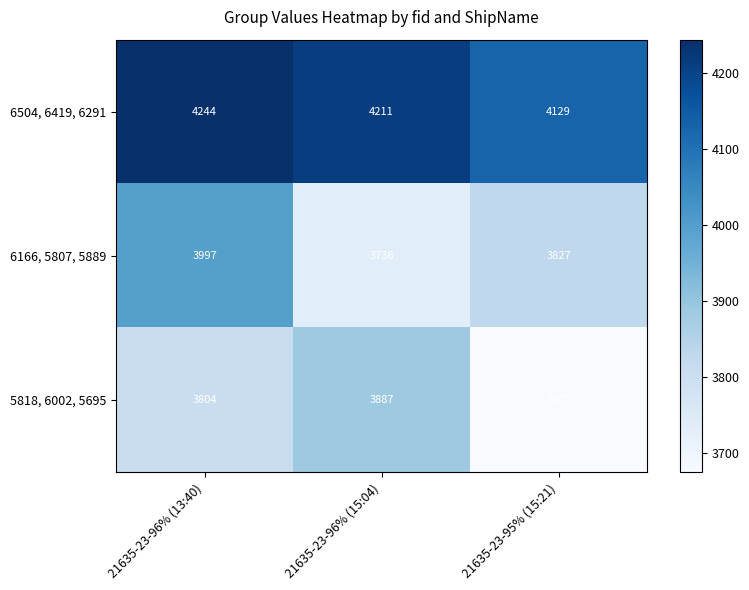

Reading left to right, list all the values displayed in this chart.

6504, 6419, 6291: 21635-23-96% (13:40)=4244	21635-23-96% (15:04)=4211	21635-23-95% (15:21)=4129
6166, 5807, 5889: 21635-23-96% (13:40)=3997	21635-23-96% (15:04)=3736	21635-23-95% (15:21)=3827
5818, 6002, 5695: 21635-23-96% (13:40)=3804	21635-23-96% (15:04)=3887	21635-23-95% (15:21)=3675